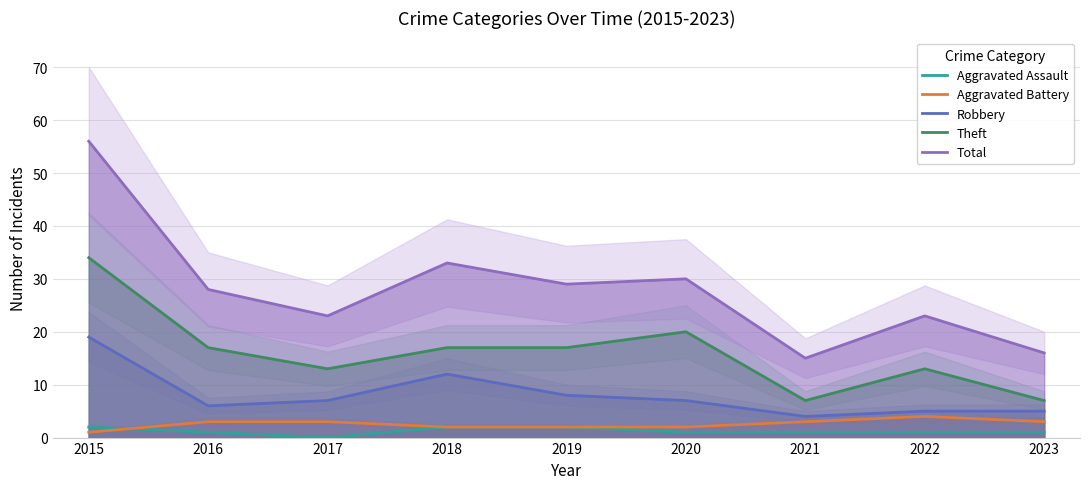

Between 2019 and 2020, which series saw the biggest shift?

Theft